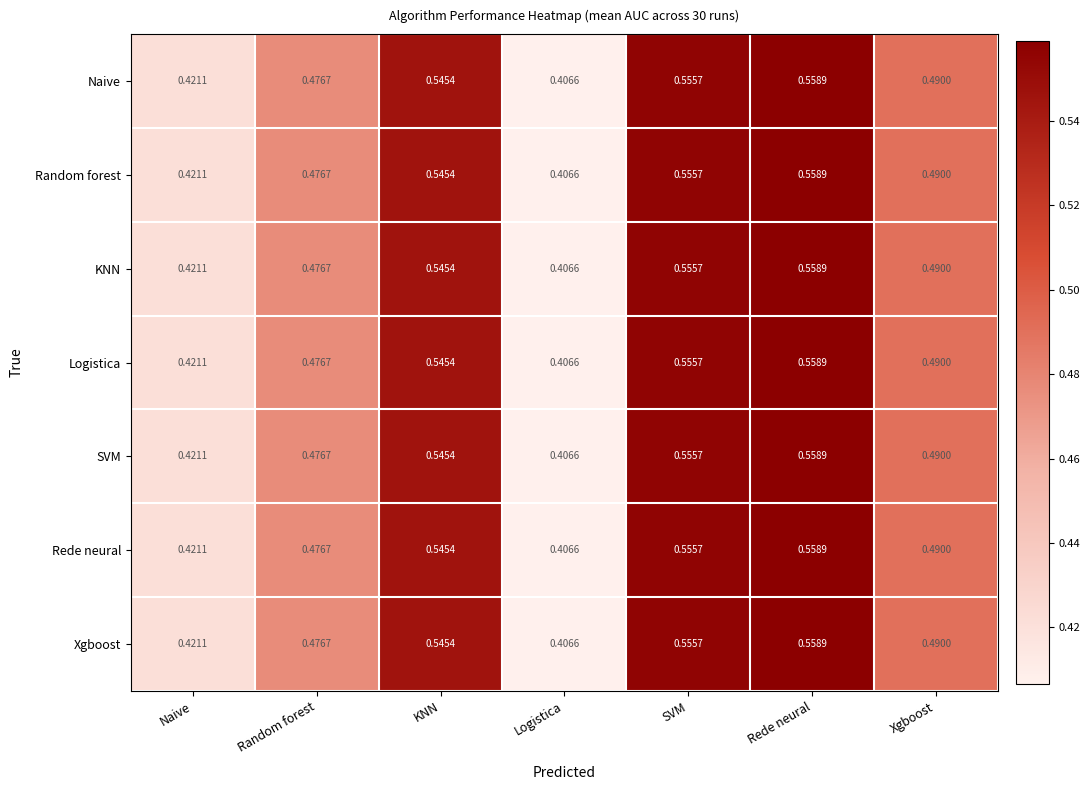

Where is Random forest nearest to the value 0?

Logistica